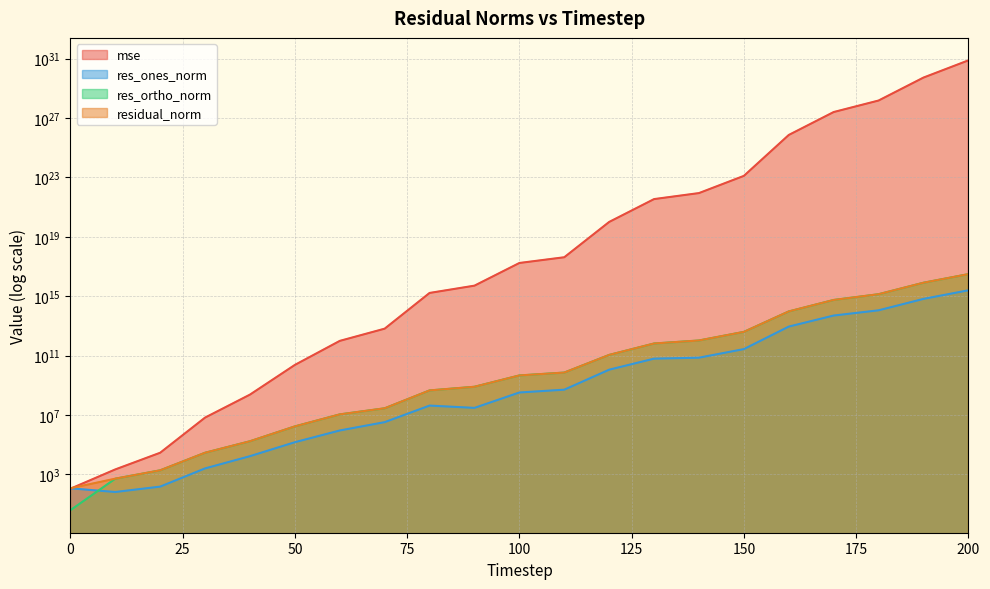

Where do res_ones_norm and mse first cross each other?

0 and 10